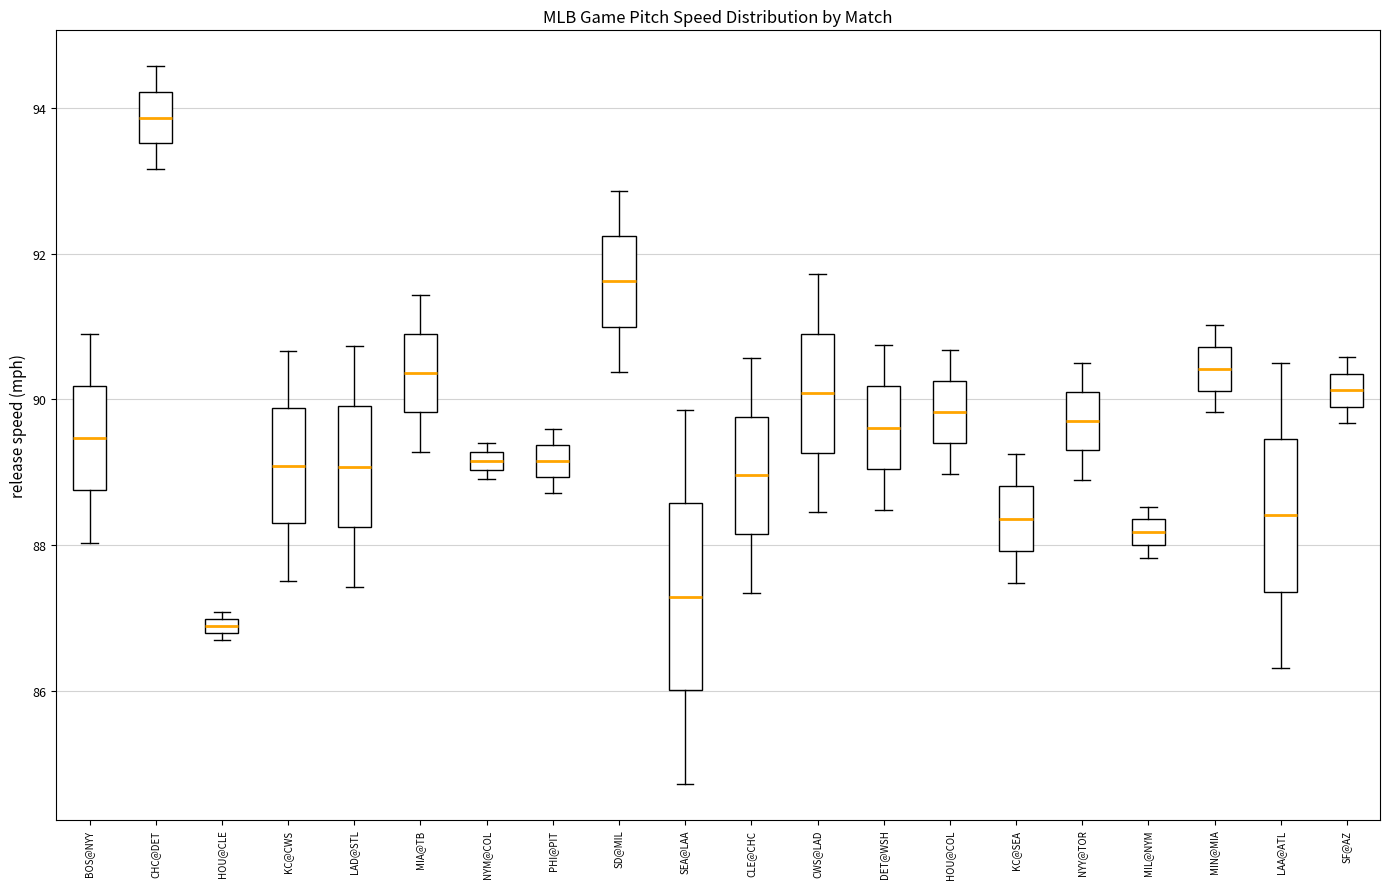

Which box is the tallest, from its lower edge to its upper edge?

SEA@LAA